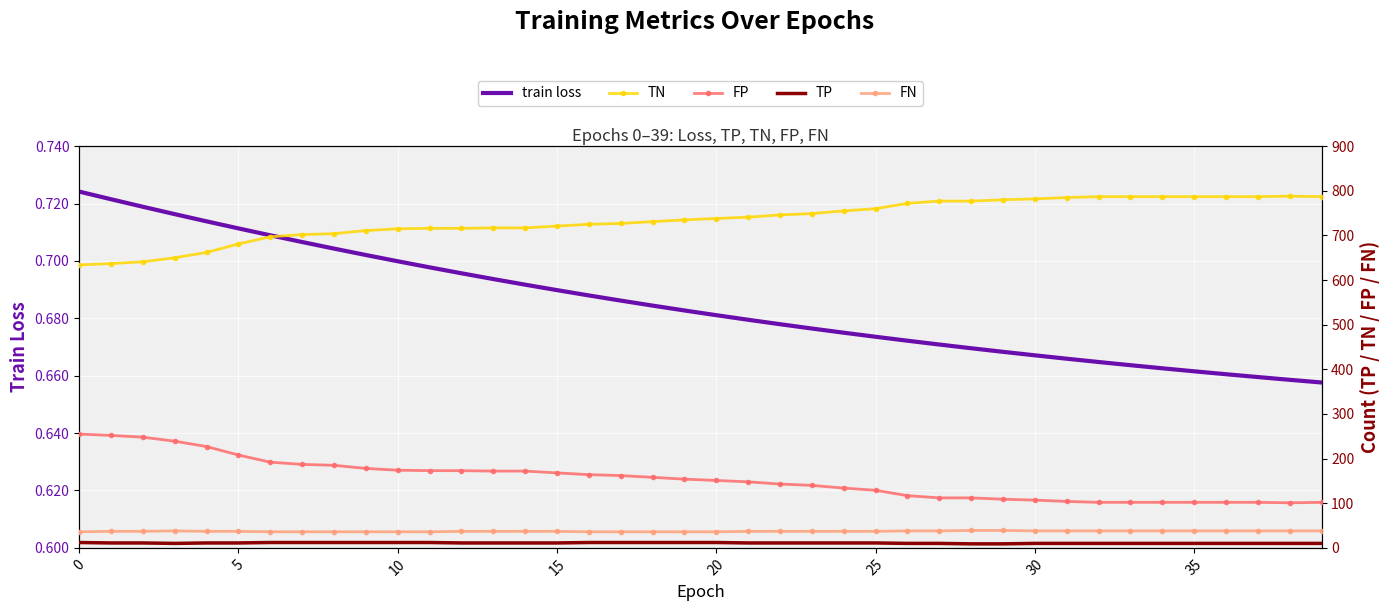

What are all the series names shown in the legend?

train loss, TN, FP, TP, FN